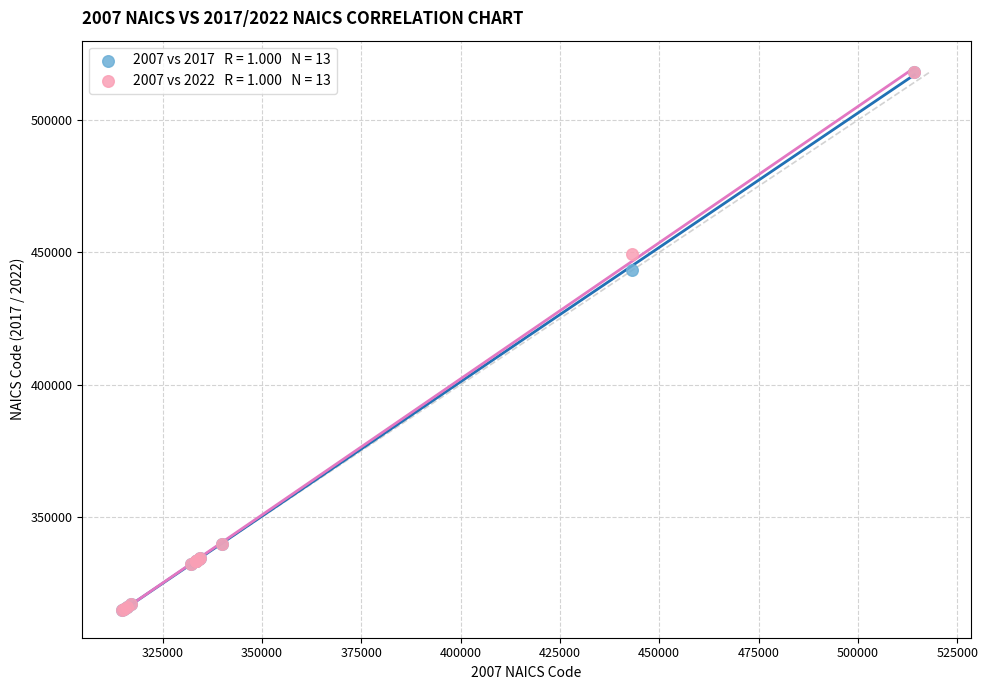

Across all series, what Y value is closest to 416560?

443142